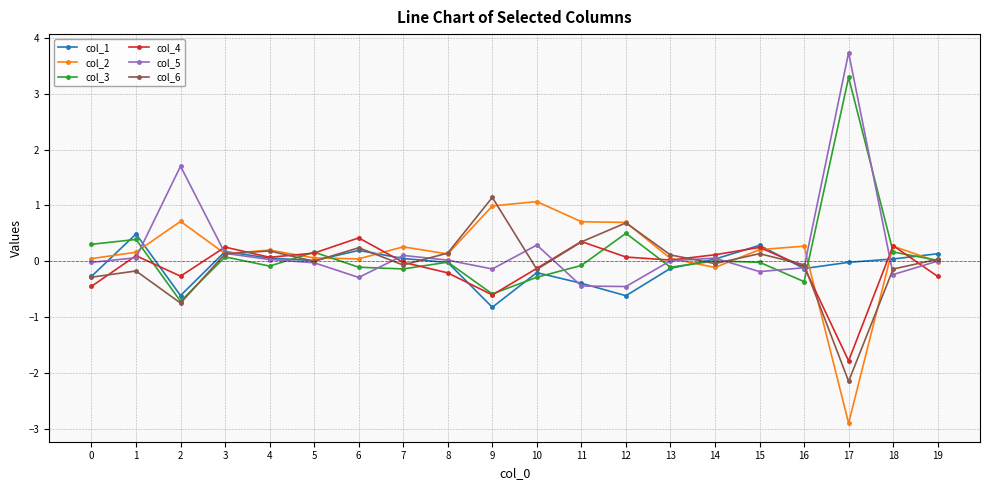

What is the difference between the second highest and minimum values in the col_1 series?

1.1